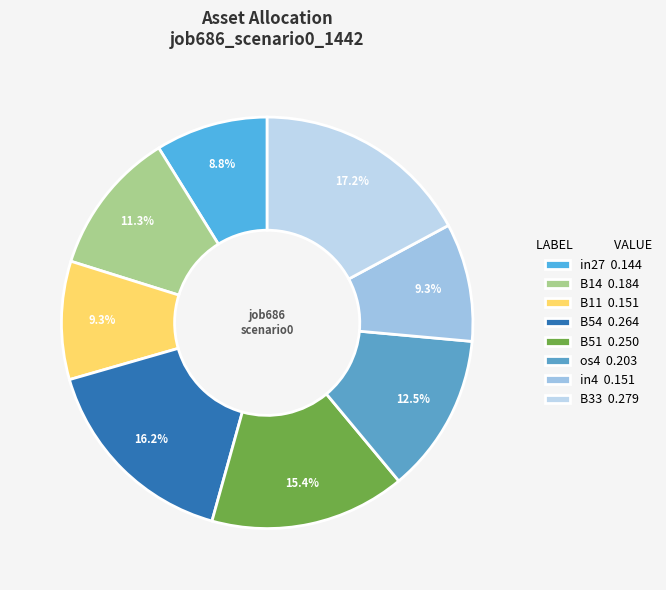

How many slices are in this pie chart?

8